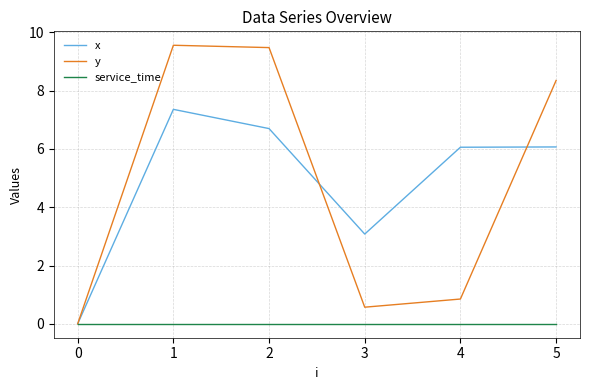

At 1, list the series in order from smallest to largest.

service_time, x, y